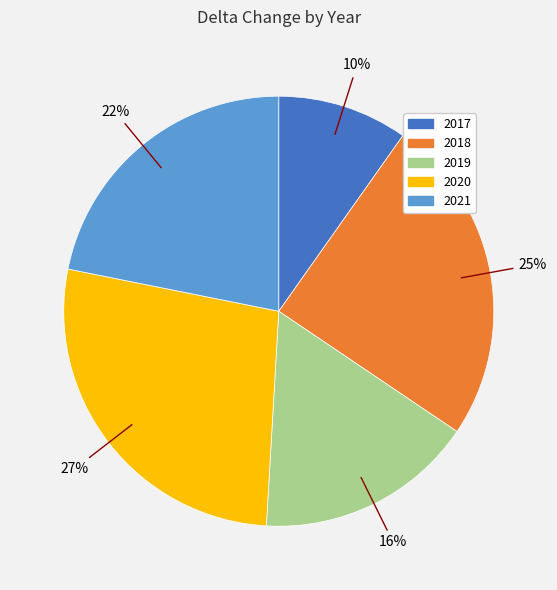

What is the ratio of the value at 2018 to the value at 2021?

1.1